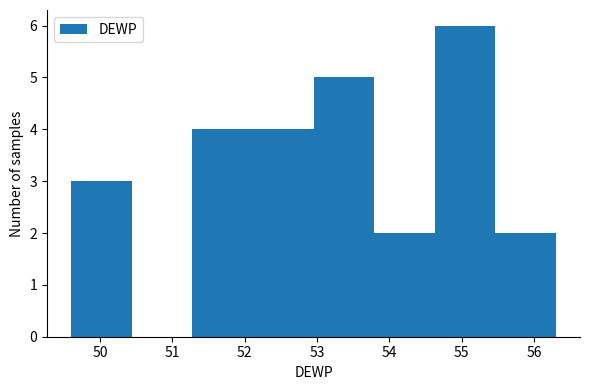

Over which range of the x-axis is the bar tallest?

54.6 to 55.5